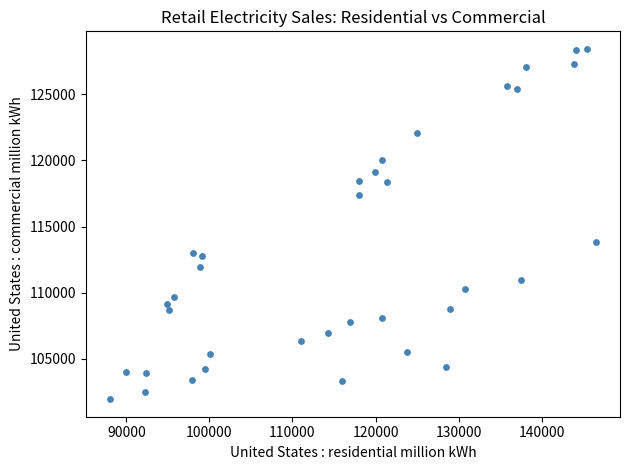

What is the range of X values (max minus min)?

58476.7